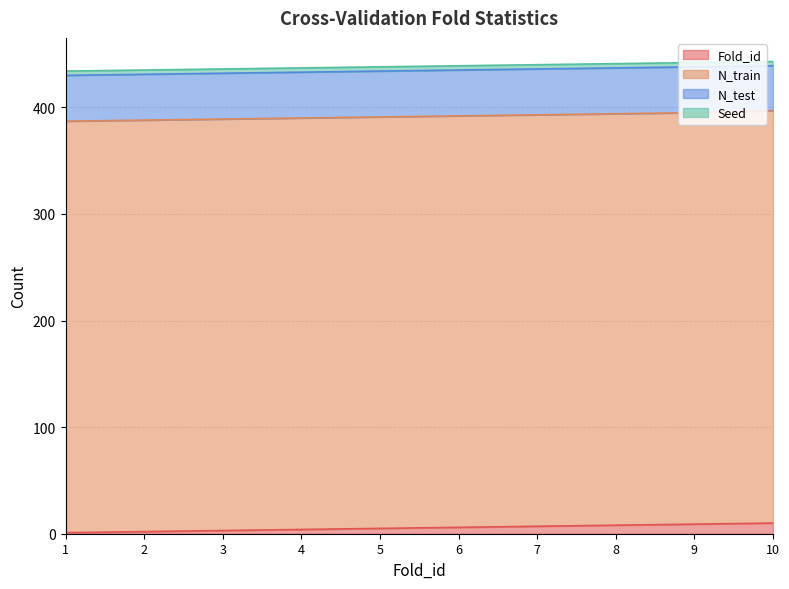

At how many categories does at least one series exceed 252?

10